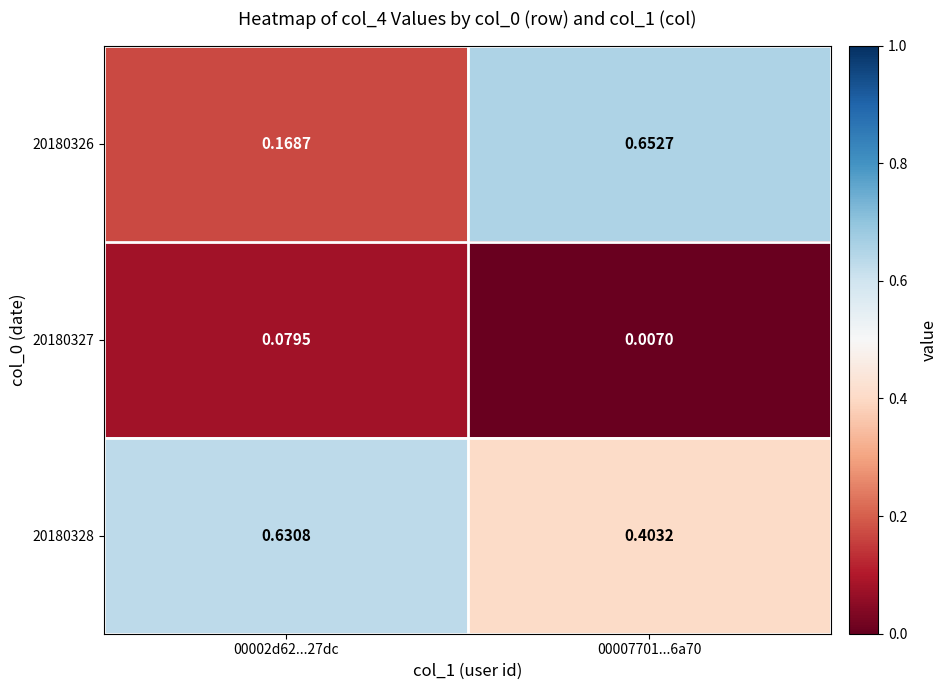

How many series are shown in this chart?

3